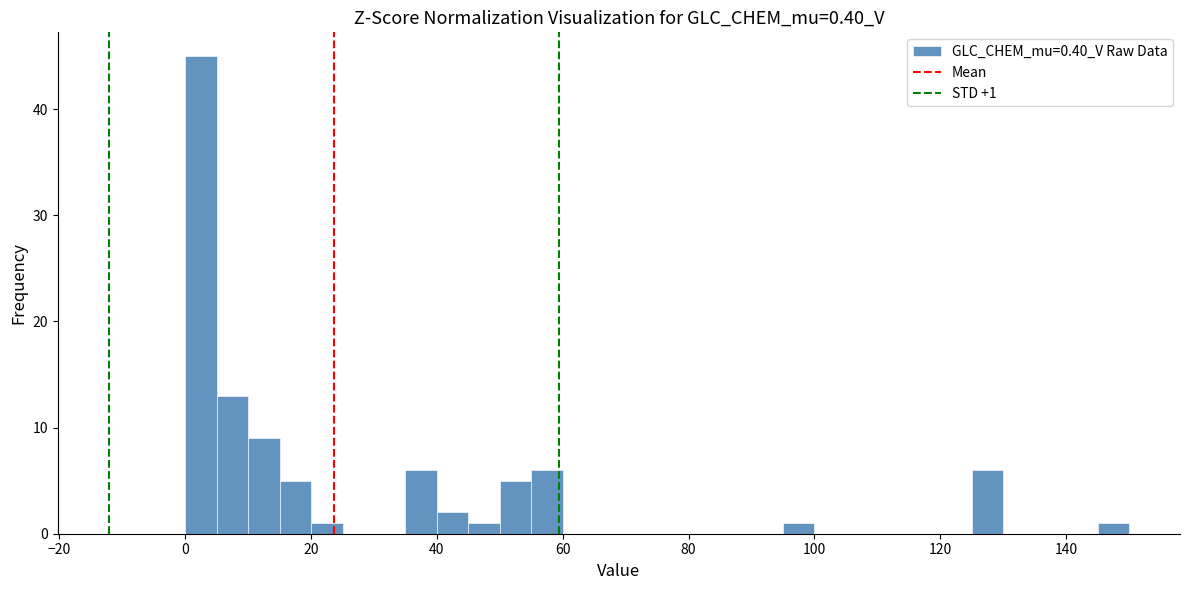

Around what value on the x-axis is the tallest bar? Give the approximate position of its centre, as read against the axis.

2